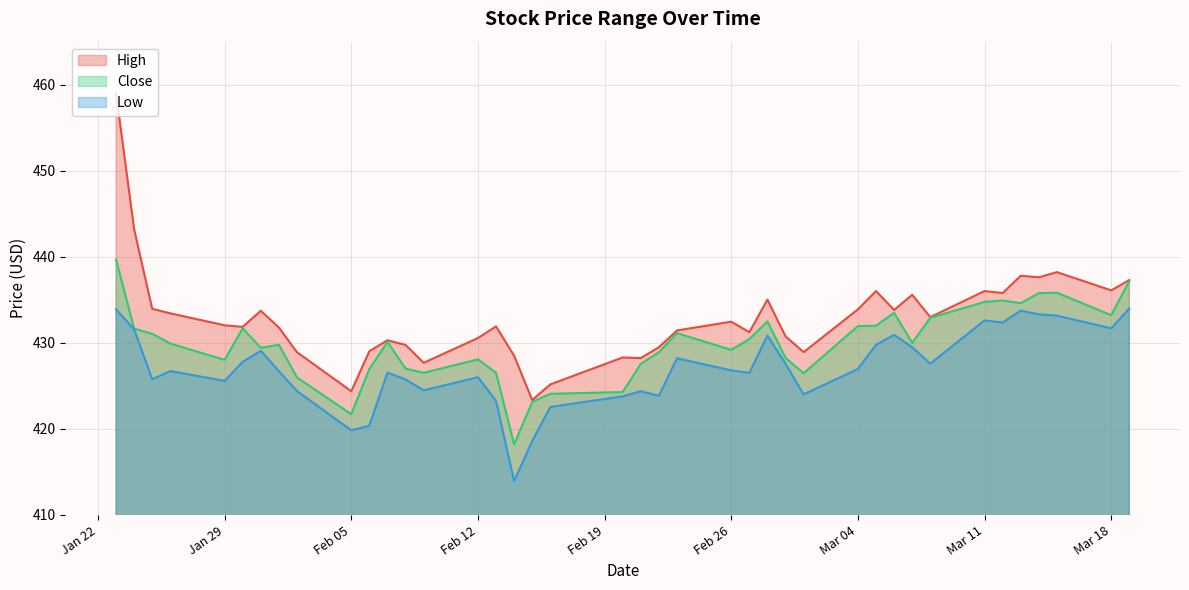

Is the value of Close at 2024-02-02 greater than the value of High at 2024-02-14?

No